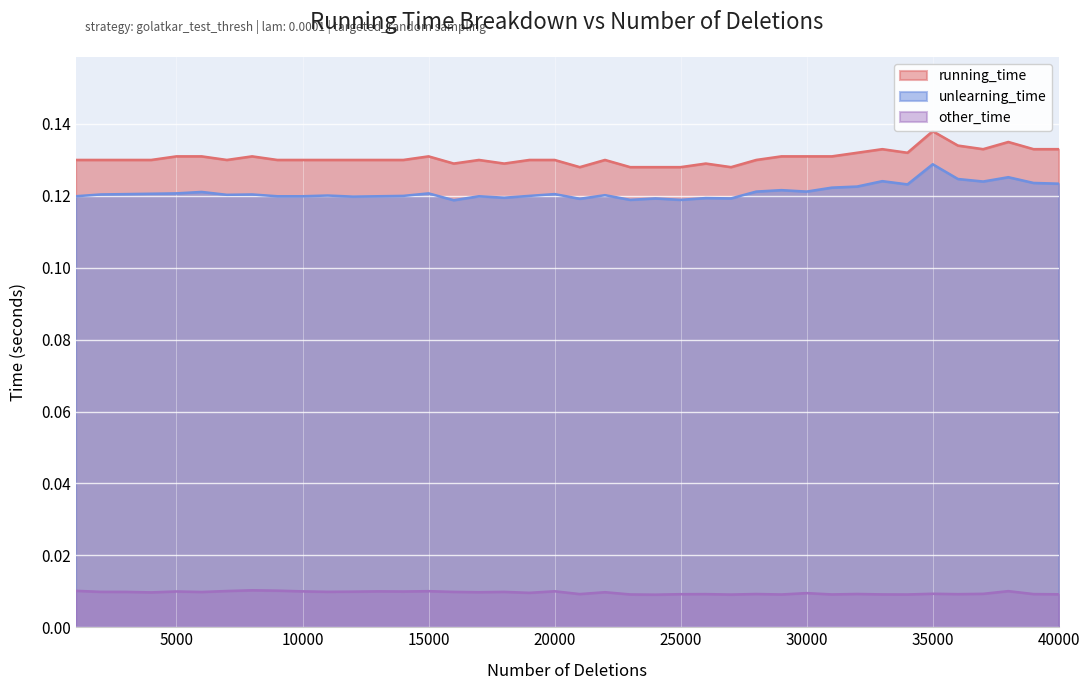

True or false: other_time and running_time intersect in this chart.

False